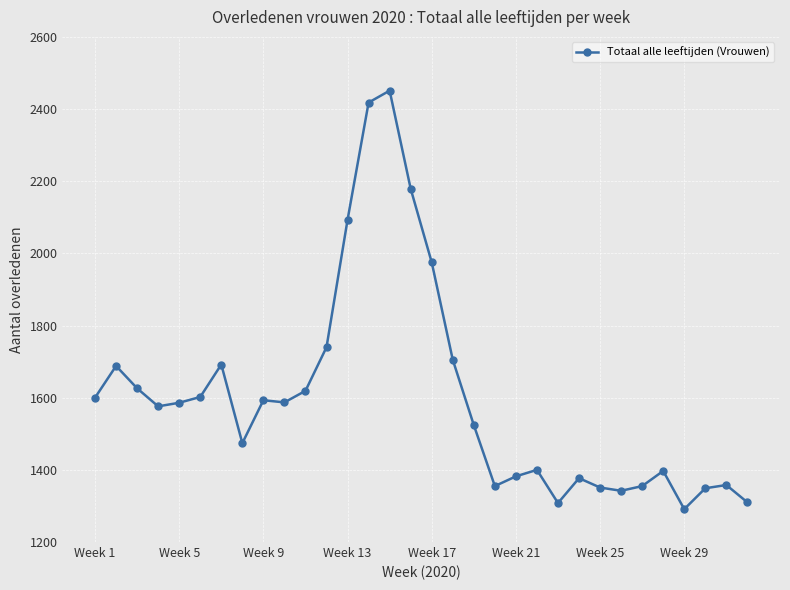

What is the sum of all values?

51303